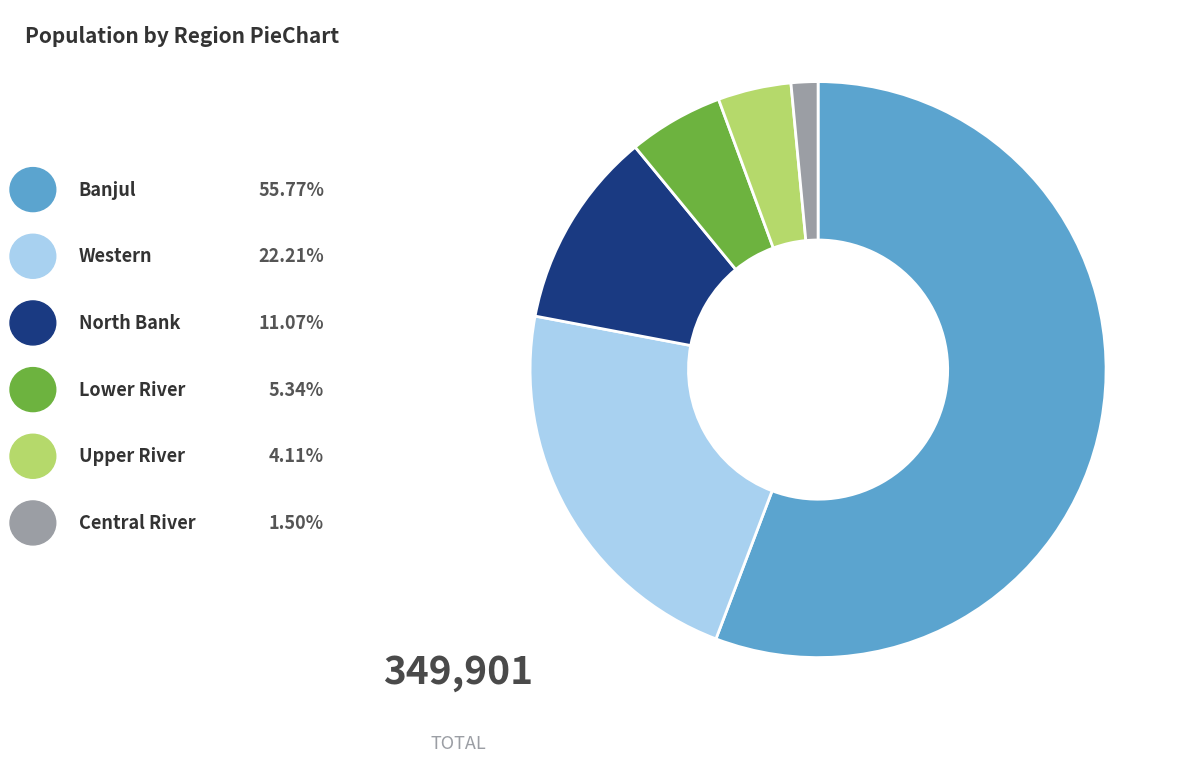

Is there any slice that represents more than half of the pie?

Yes